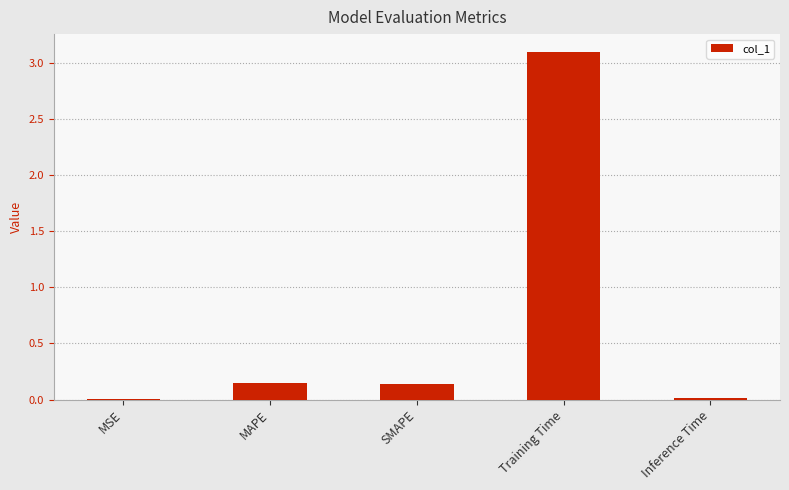

Which has a higher value, MSE or Training Time?

Training Time